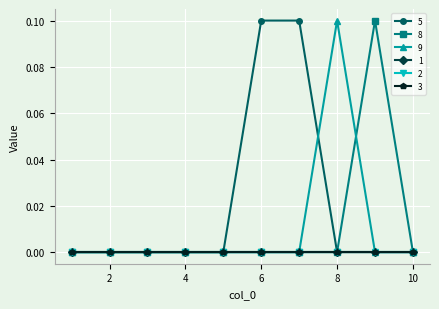

True or false: 9 has more than 0 interior local peaks.

True